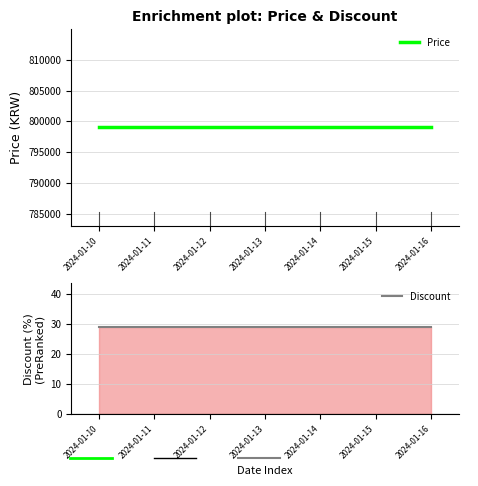

What are all the series names shown in the legend?

Price, Discount